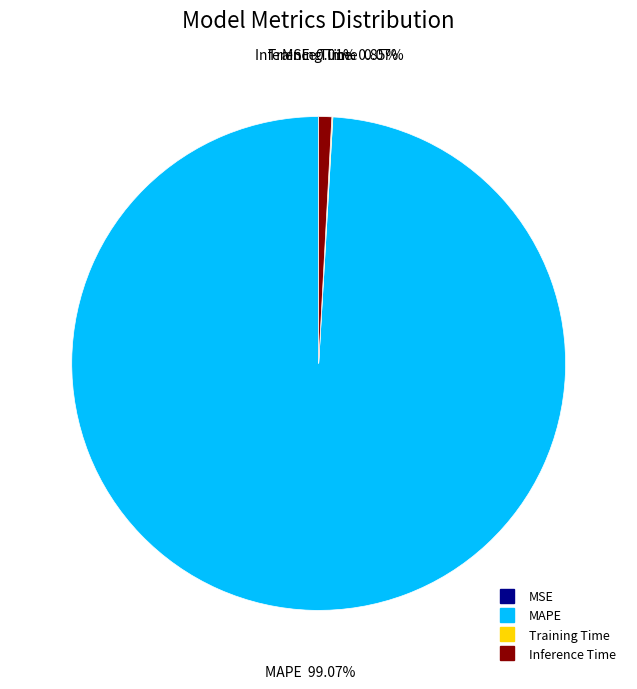

What percentage is NOT represented by MAPE?

0.9%